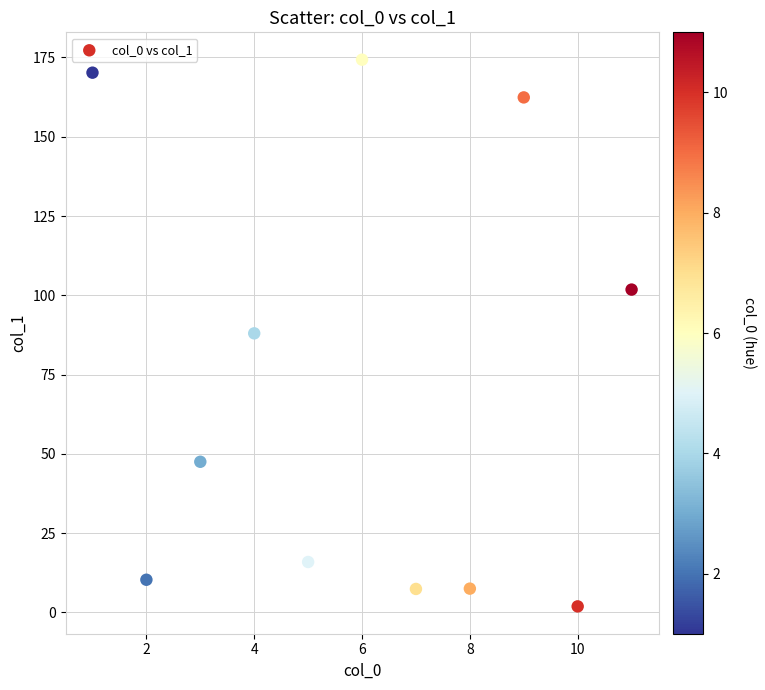

What is the range of X values (max minus min)?

10.0